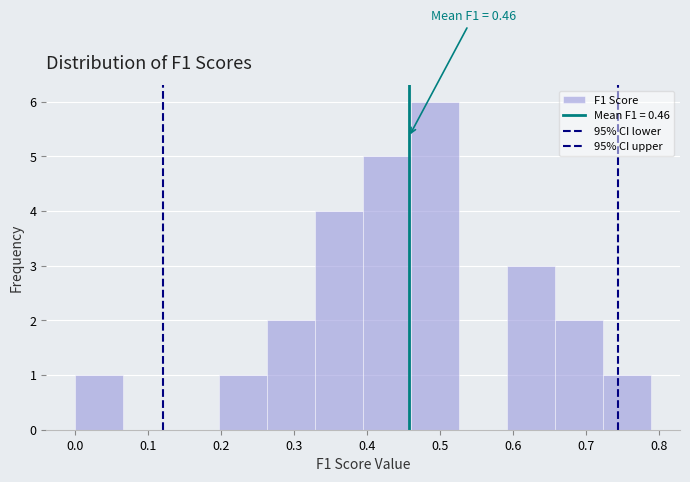

Which range on the x-axis has the tallest bar?

0.46 to 0.53